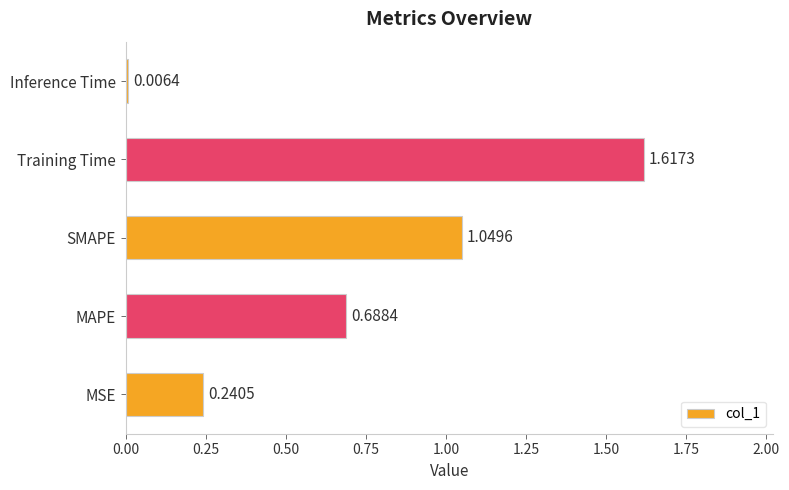

At which category does the chart reach its minimum across all series?

Inference Time